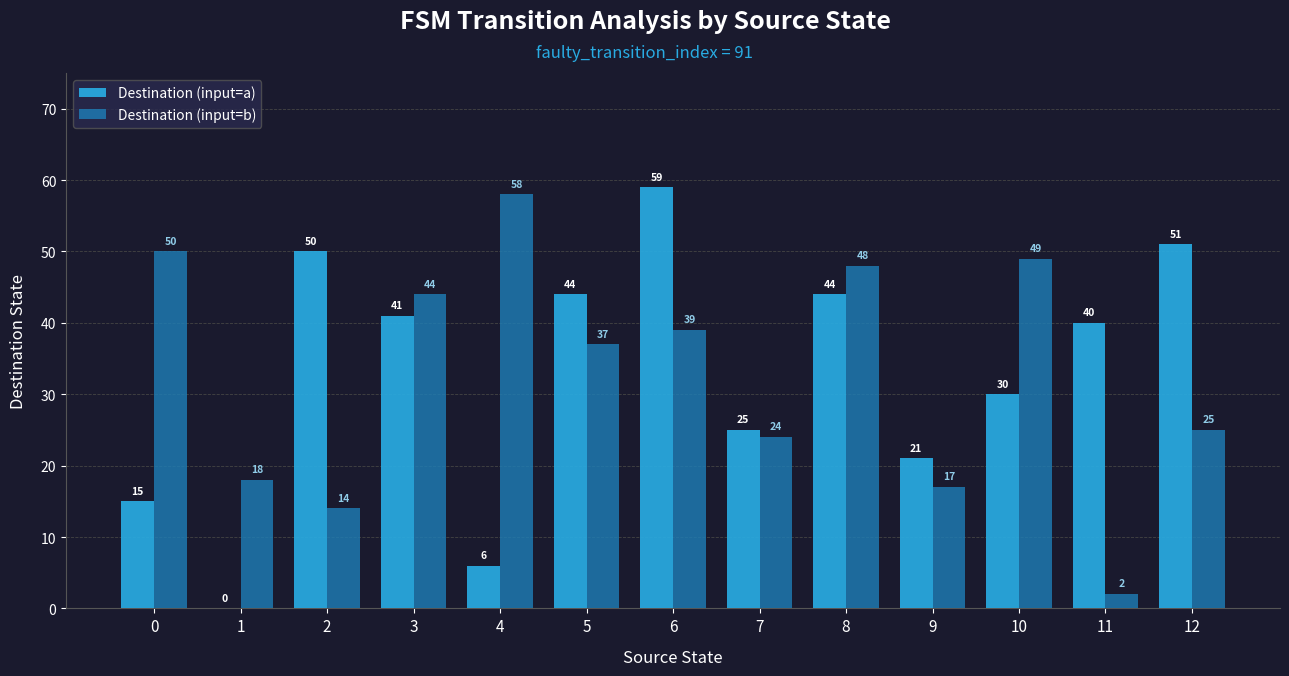

What is the sum of all Destination (input=b) values?

425